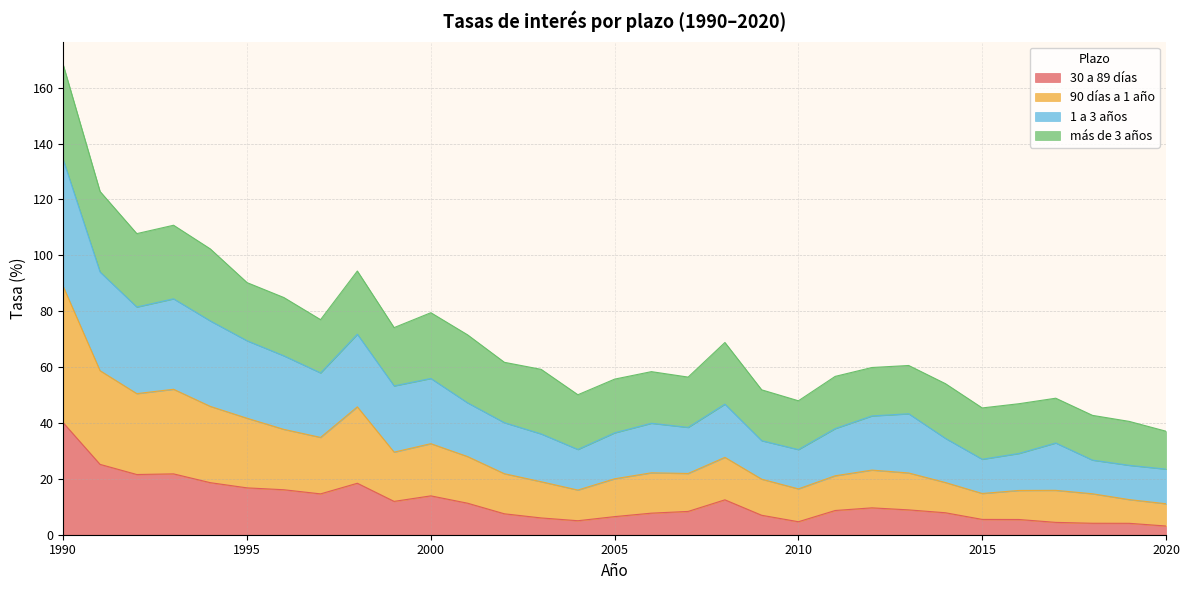

At which category is the sum across all series the highest?

1990